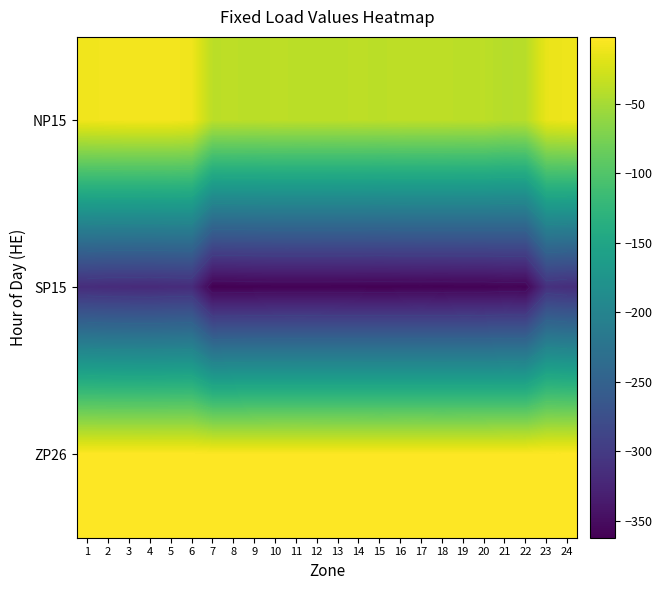

What is the difference between the SP15 values at 16 and 21?

1.9